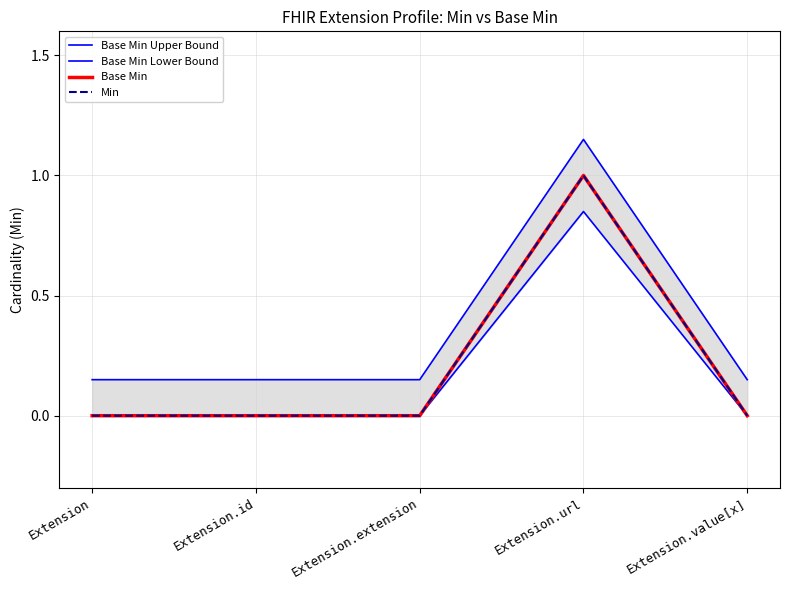

What is the total value across all series at Extension?

0.1